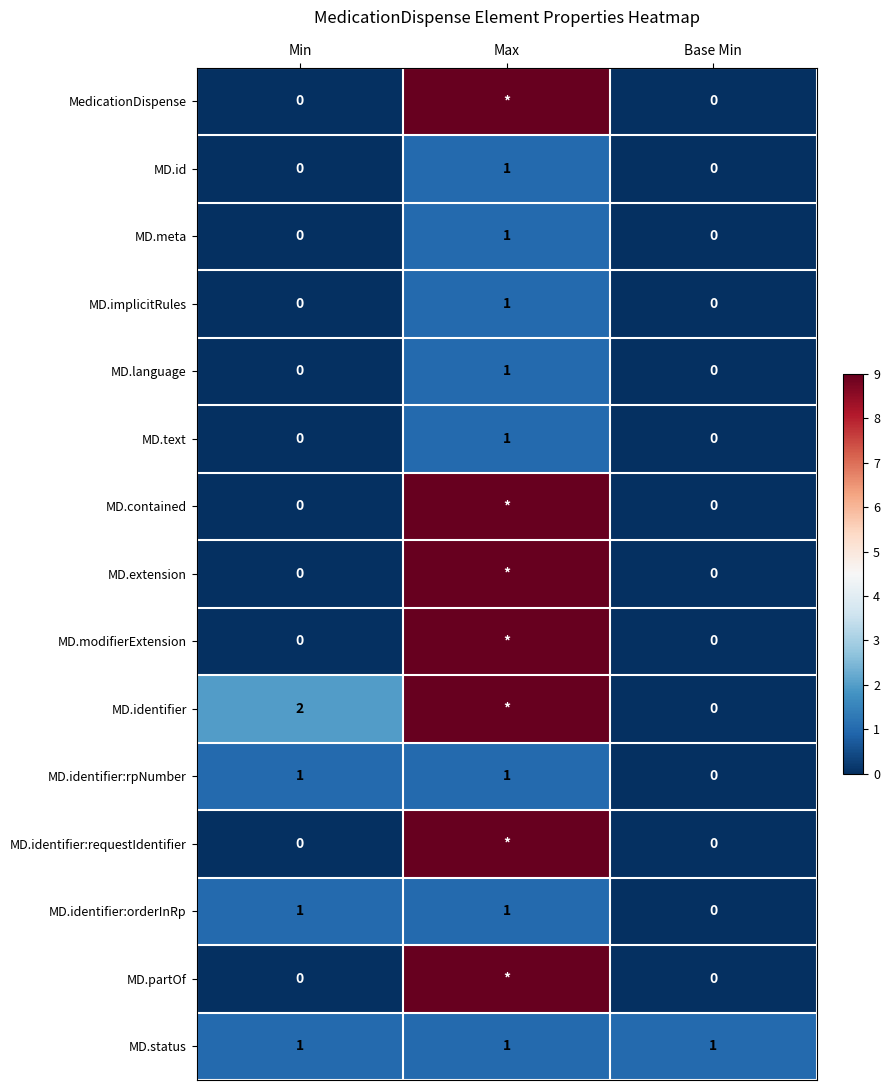

The value of MD.id at Min is 0. True or false?

True